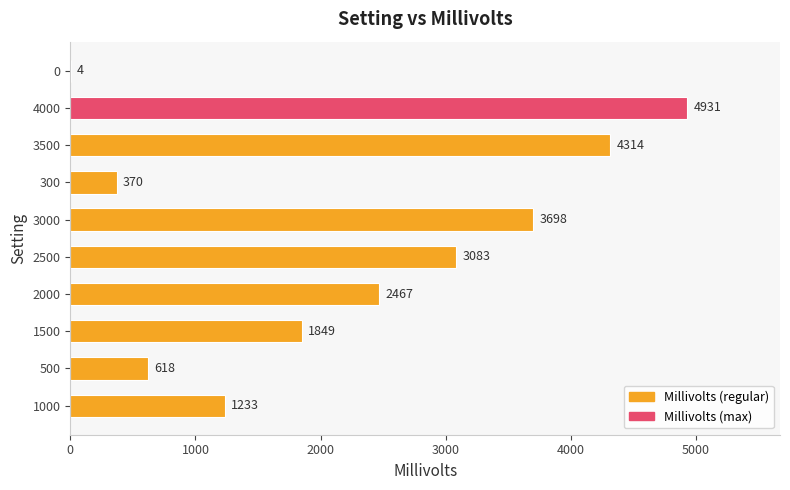

The chart shows a value of 4314 at 3500. True or false?

True